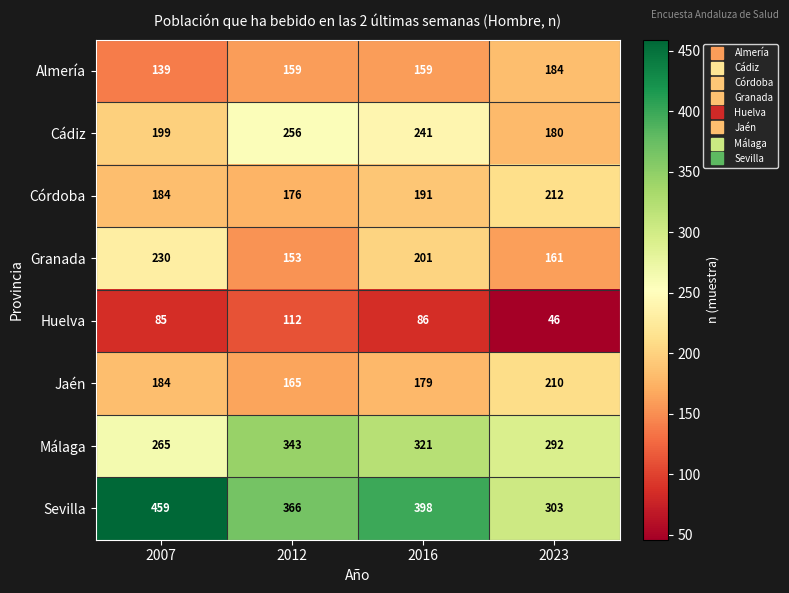

Which series changed the most between 2007 and 2023?

Sevilla